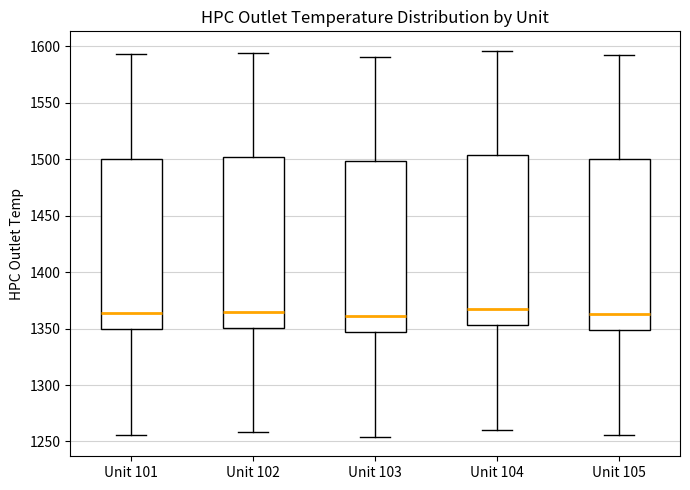

Reading left to right, read every box against the y-axis: the position of its median line, the range the box covers, and the ends of its whiskers. The values are not printed on the chart, so give them approximately, as read against the axis.

Unit 101: median 1365, box 1350 to 1500, whiskers 1255 to 1595
Unit 102: median 1365, box 1350 to 1500, whiskers 1260 to 1595
Unit 103: median 1360, box 1345 to 1500, whiskers 1255 to 1590
Unit 104: median 1365, box 1355 to 1505, whiskers 1260 to 1595
Unit 105: median 1365, box 1350 to 1500, whiskers 1255 to 1590